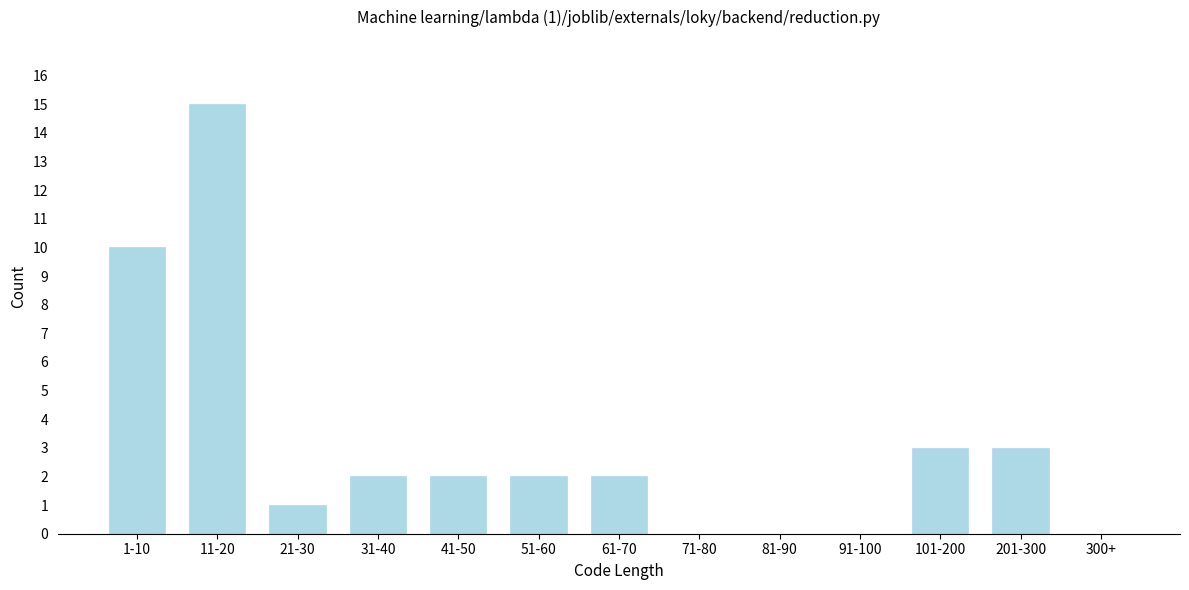

Reading left to right, transcribe all the data shown in this chart.

1-10=10	11-20=15	21-30=1	31-40=2	41-50=2	51-60=2	61-70=2	71-80=0	81-90=0	91-100=0	101-200=3	201-300=3	300+=0